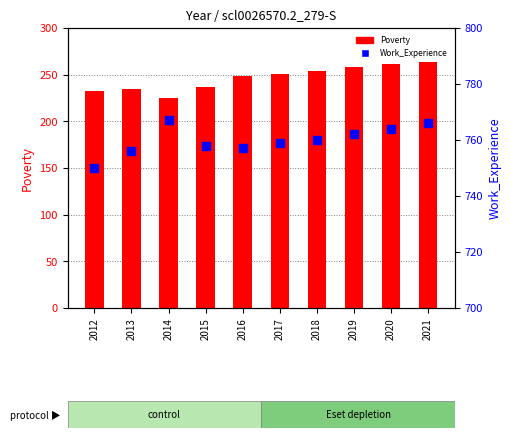

Which series has the largest total across all categories?

Work_Experience